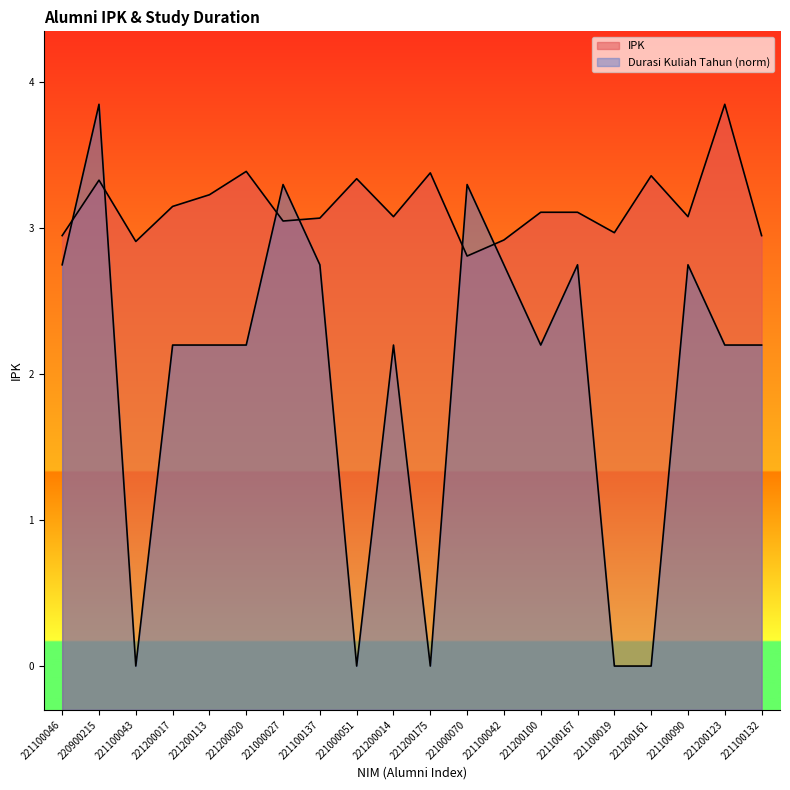

What is the spread (max minus min) of values at 221200017?

1.0